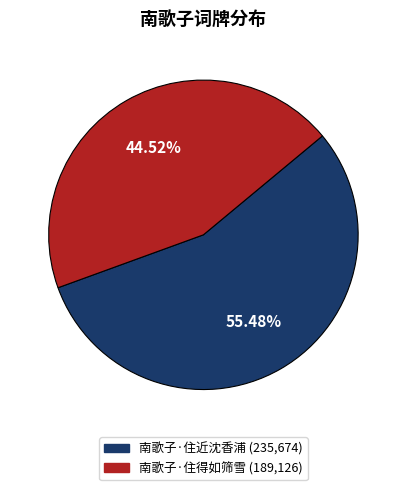

To the nearest percent, what is the average slice percentage?

50%